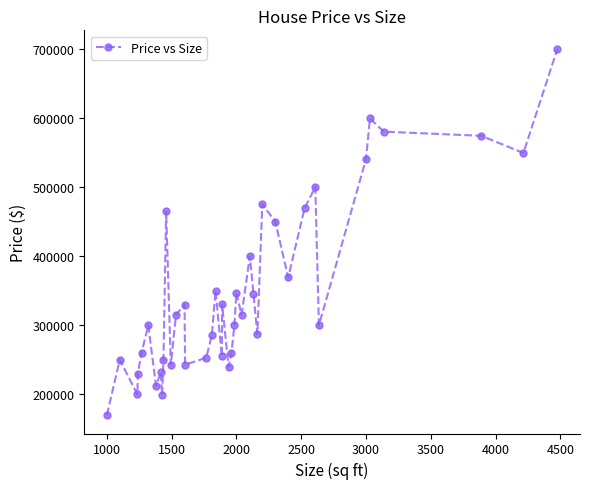

What is the value of the 24th point from the left?

347000